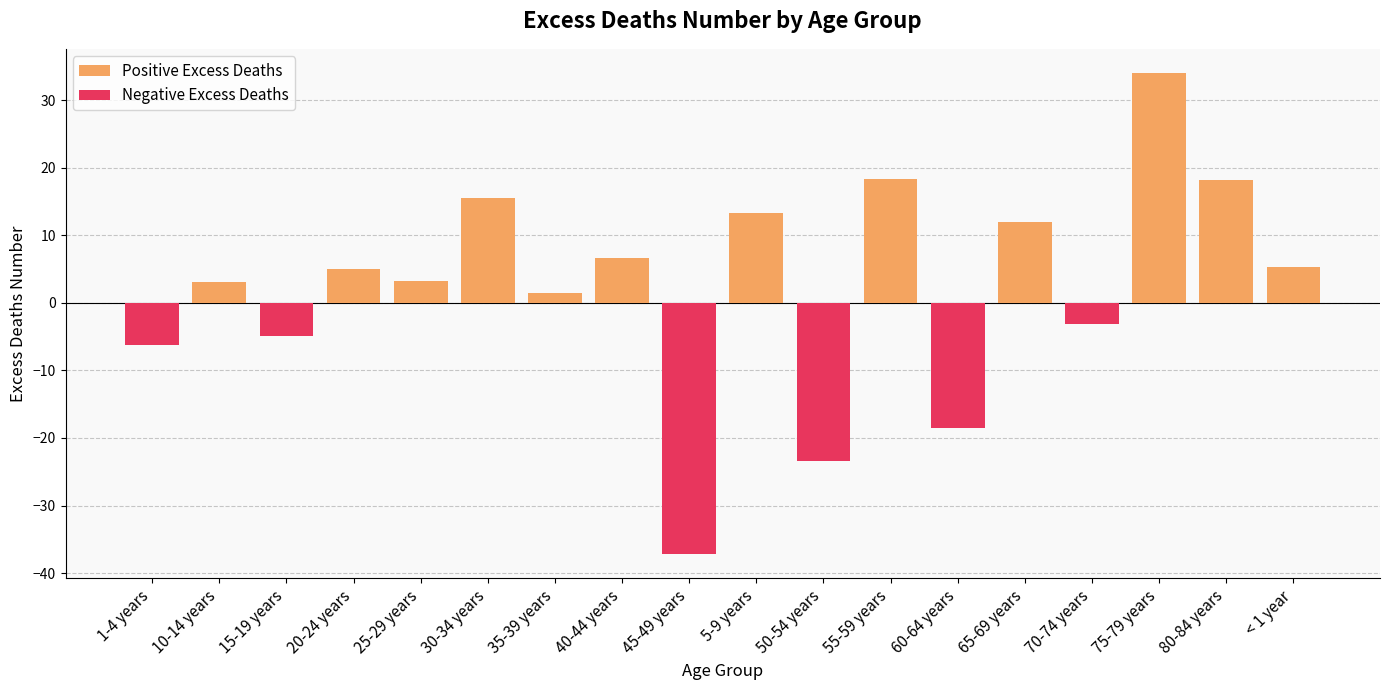

List the labels in order of value, smallest first.

45-49 years, 50-54 years, 60-64 years, 1-4 years, 15-19 years, 70-74 years, 35-39 years, 10-14 years, 25-29 years, 20-24 years, < 1 year, 40-44 years, 65-69 years, 5-9 years, 30-34 years, 80-84 years, 55-59 years, 75-79 years